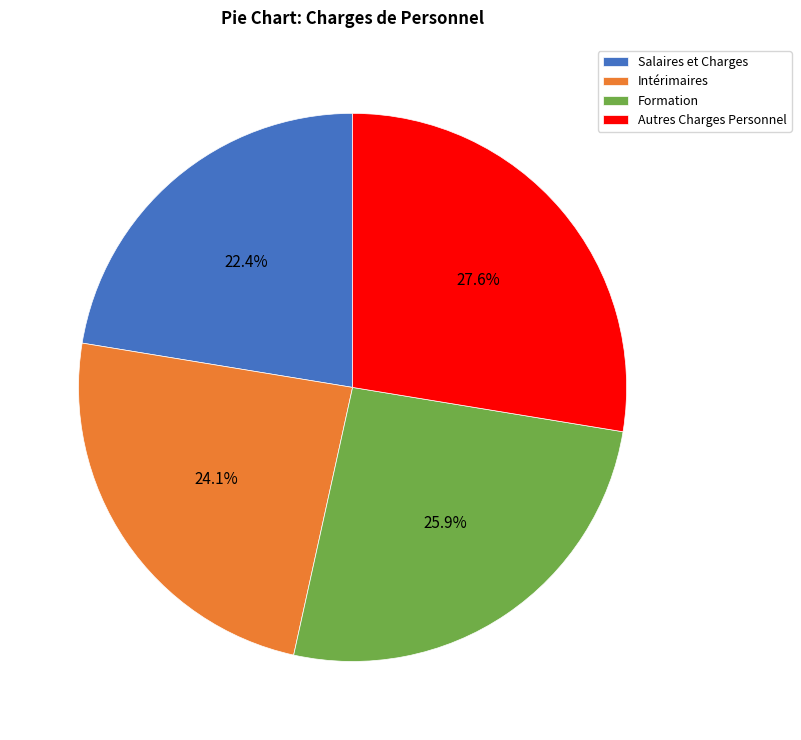

To the nearest percent, what is the average slice percentage?

25%